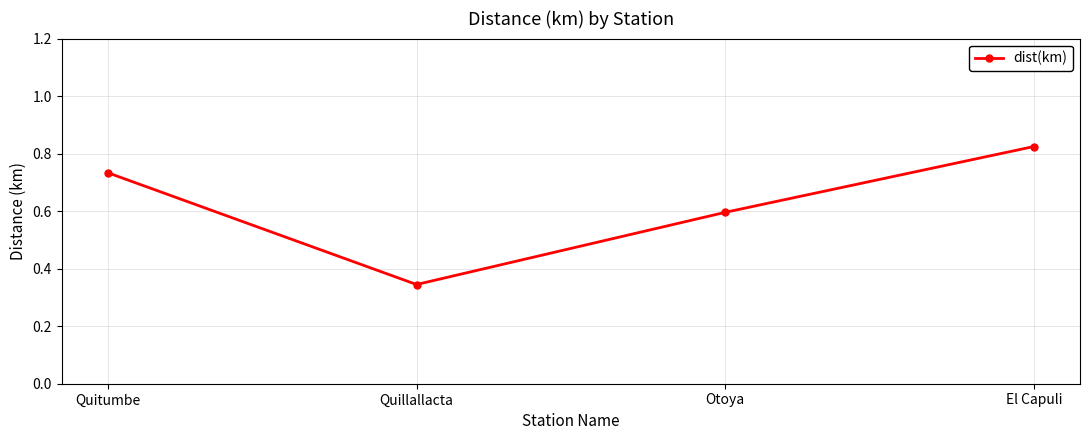

Count the values in the range 0 to 1.

4